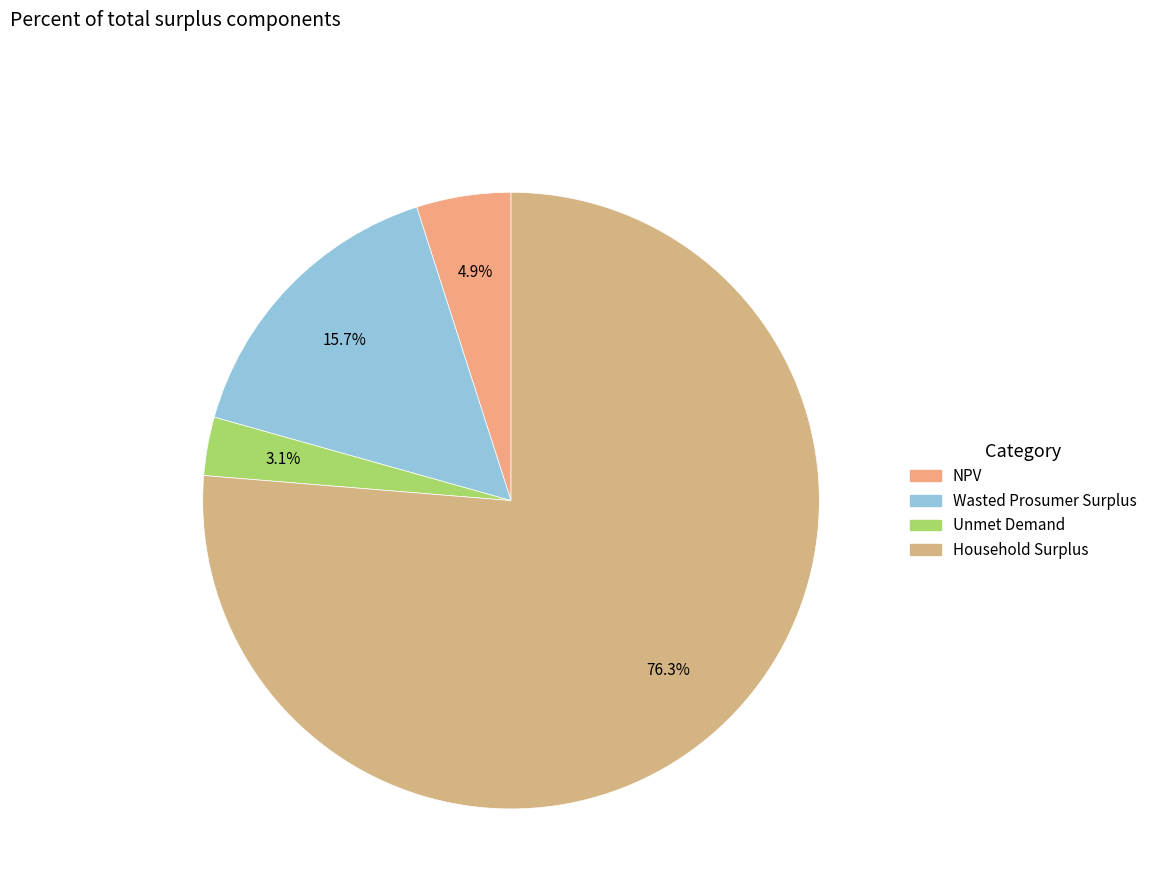

Is NPV the majority of the pie?

No